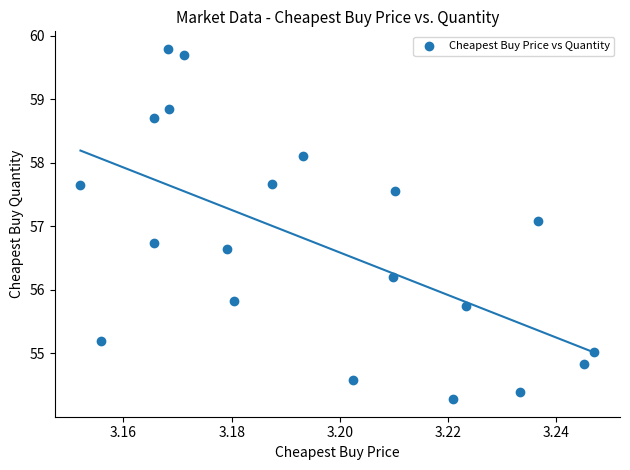

What Y value in the scatter plot is closest to 57?

57.1